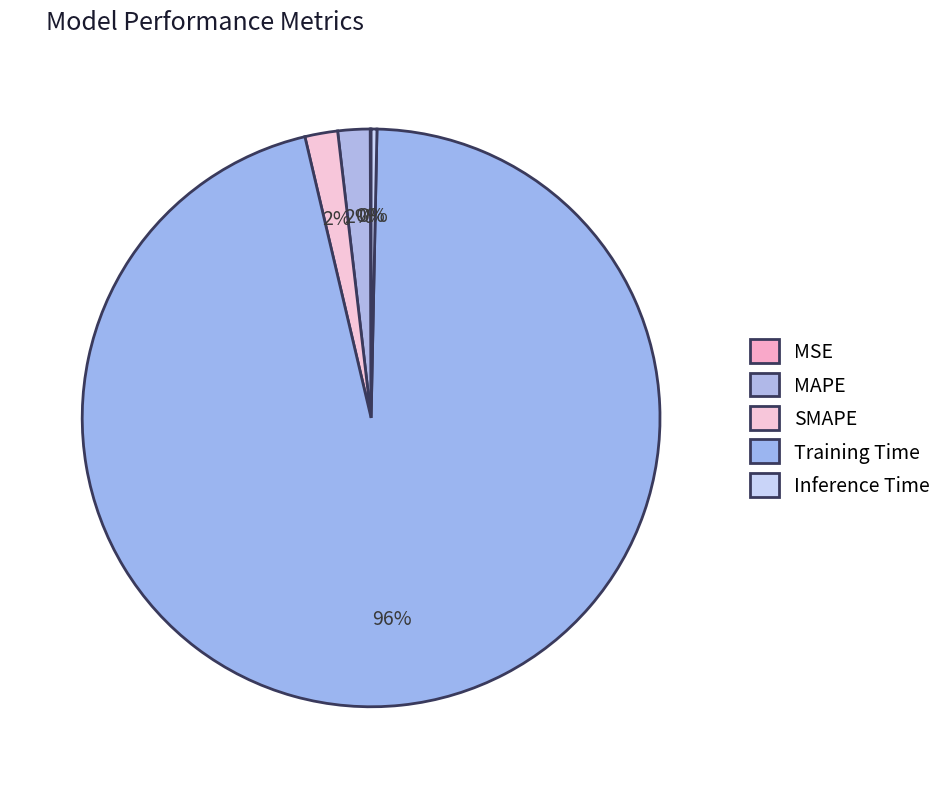

How many slices are in this pie chart?

5